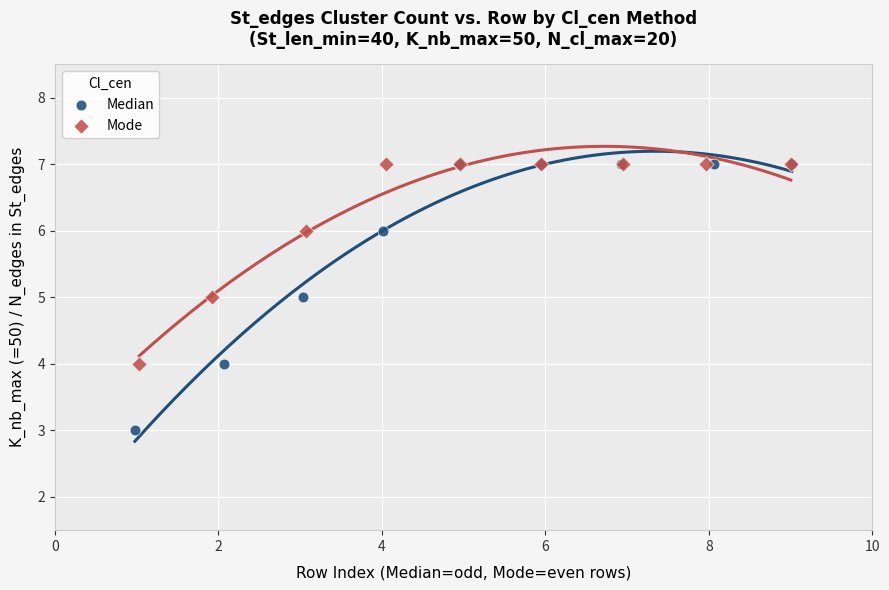

Which series contains the lowest Y value?

Median